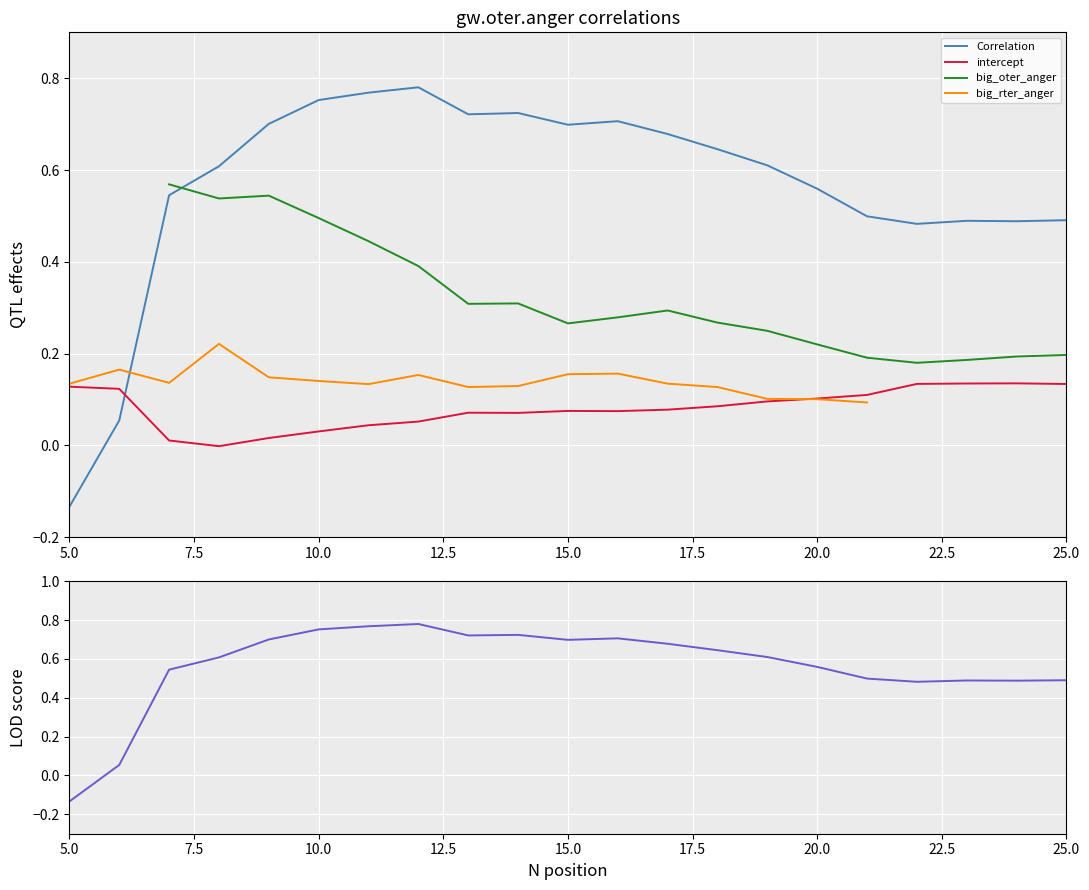

What is the total value across all series at 22.5?

1.4